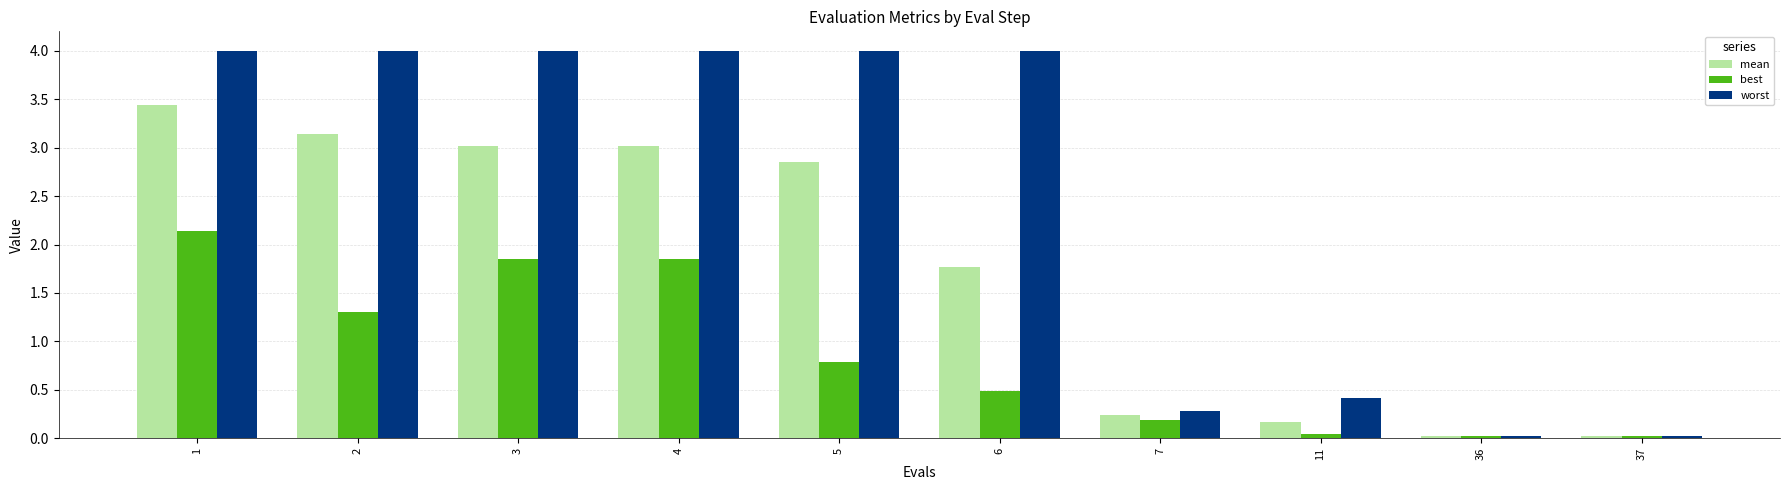

The value of mean at 6 is 1.1. True or false?

False